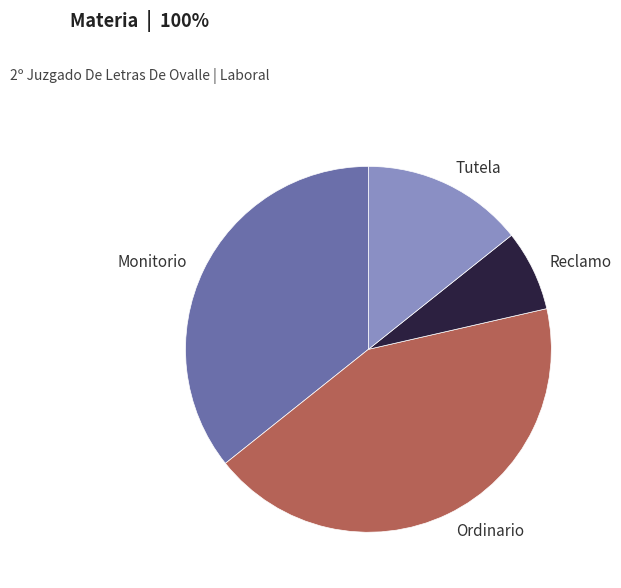

How many slices are in this pie chart?

4